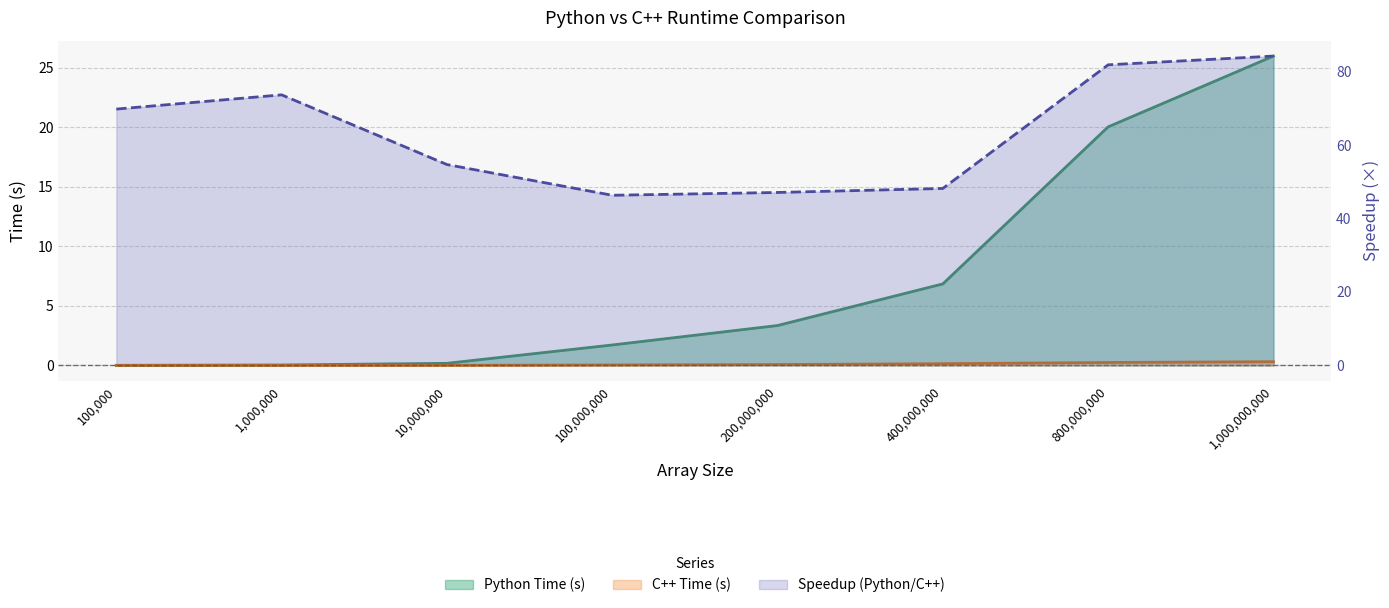

What is the value of the Python Time (s) point at the 5th from the left?

3.3